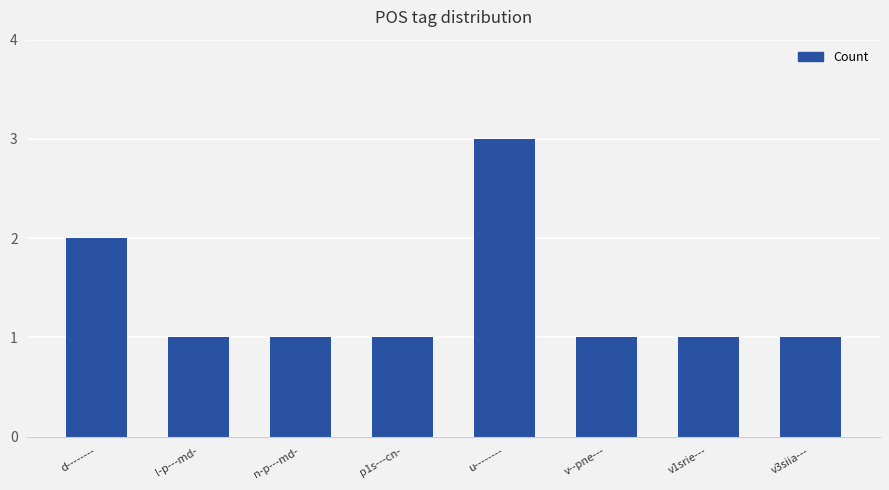

The value at p1s---cn- is 1. True or false?

True